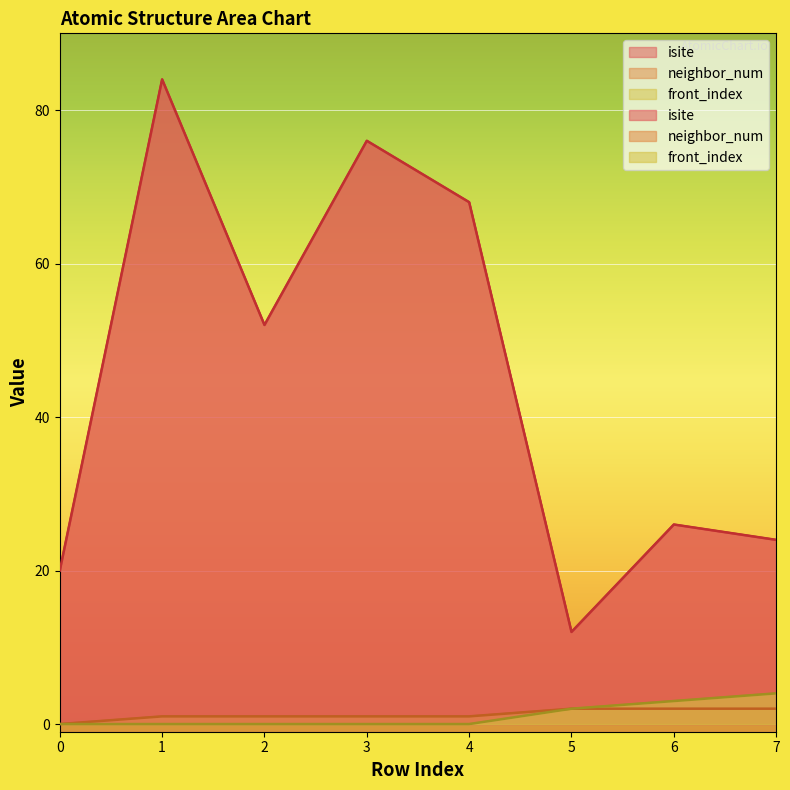

The isite series shows 68 at 4. True or false?

True